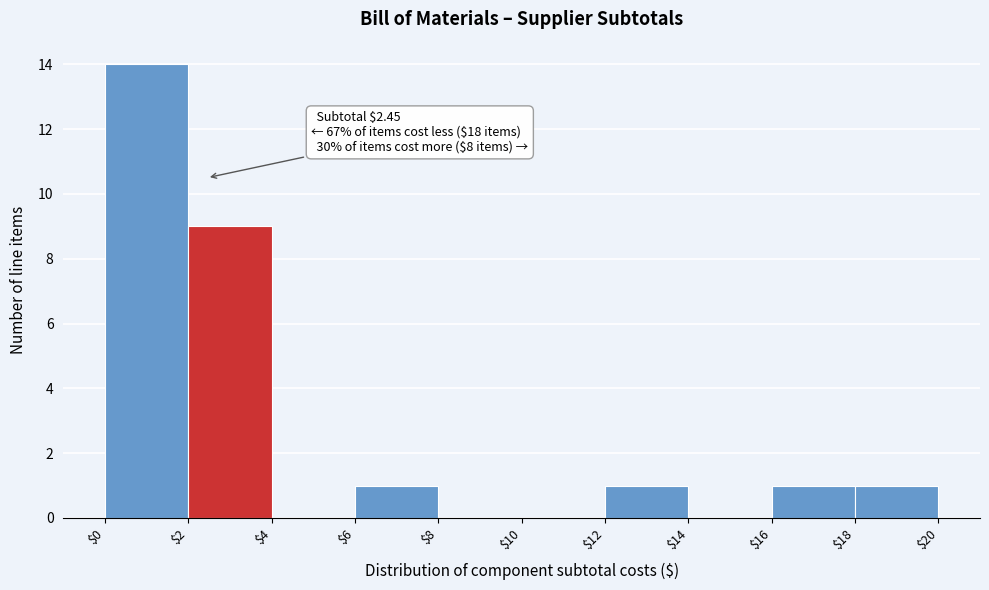

Which range on the x-axis has the tallest bar?

$0 to $2